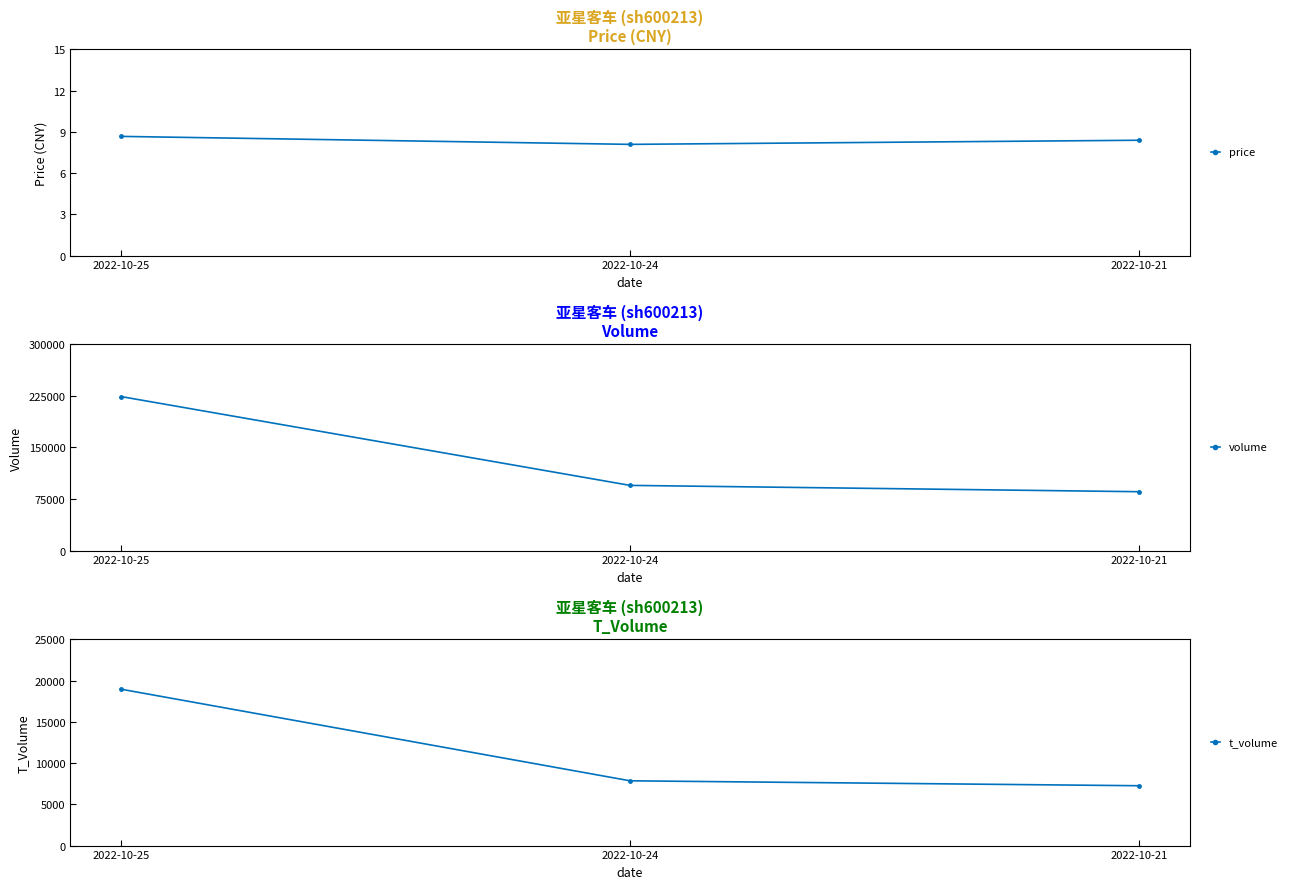

How many price values are between 8 and 9?

3